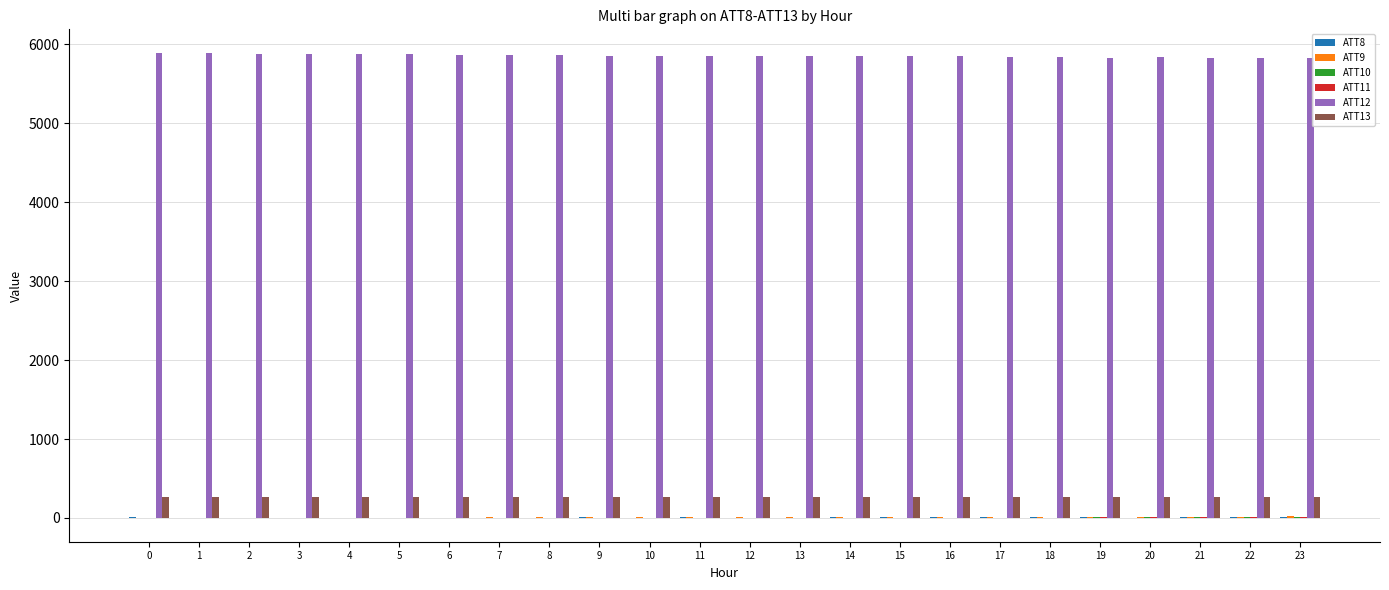

What is the spread (max minus min) of values at 7?

5872.2